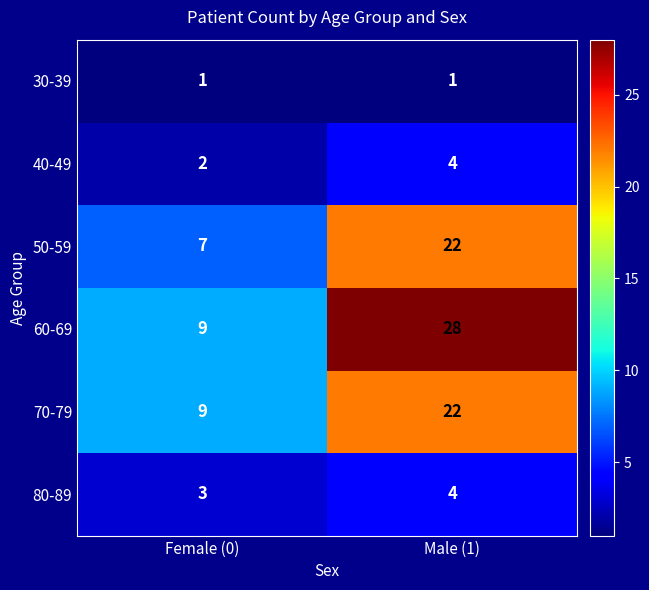

Read the 80-89 value at Female (0).

3